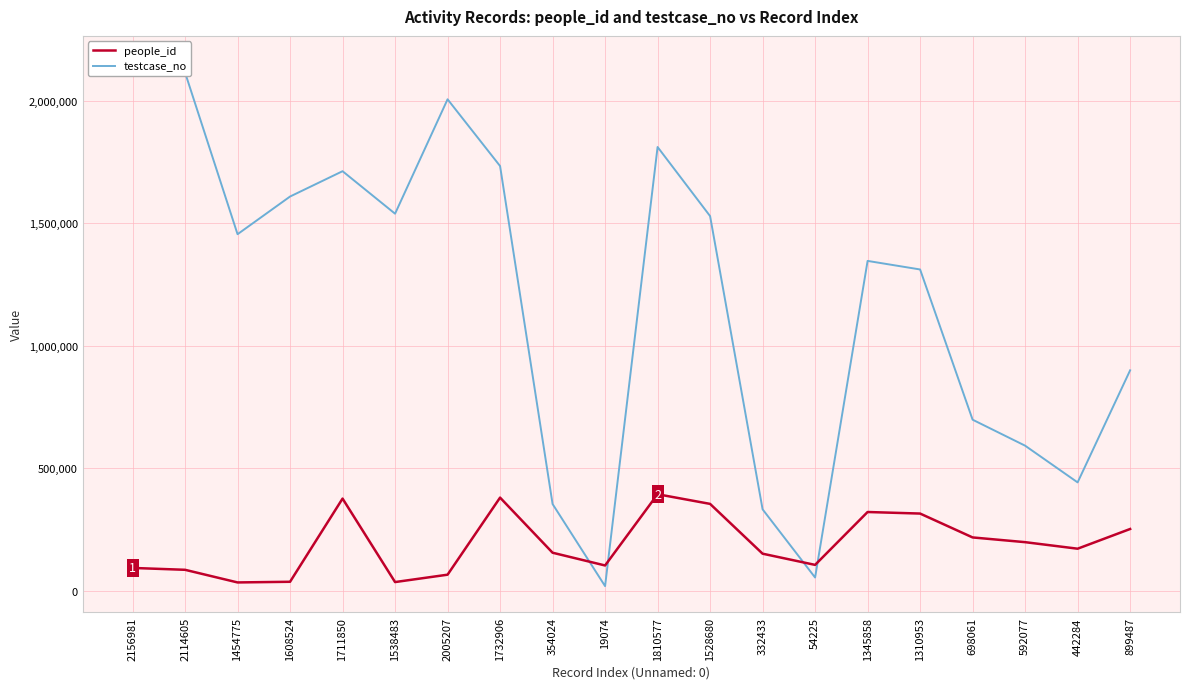

How many interior local valleys does the testcase_no series have?

5